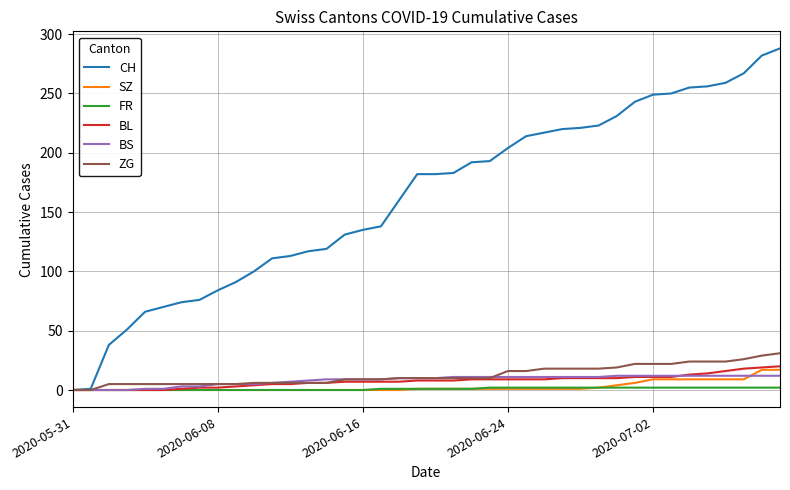

Which series has the largest total across all categories?

CH